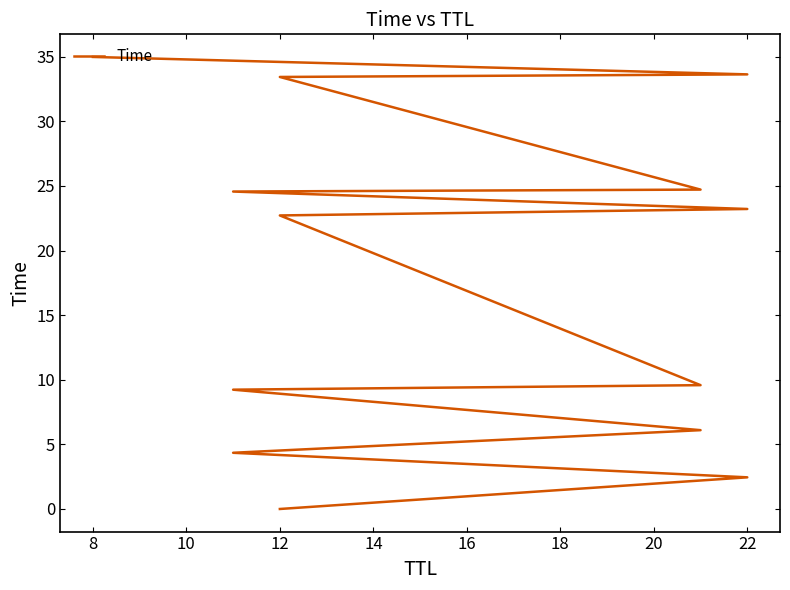

The value at 16 is 9.6. True or false?

True